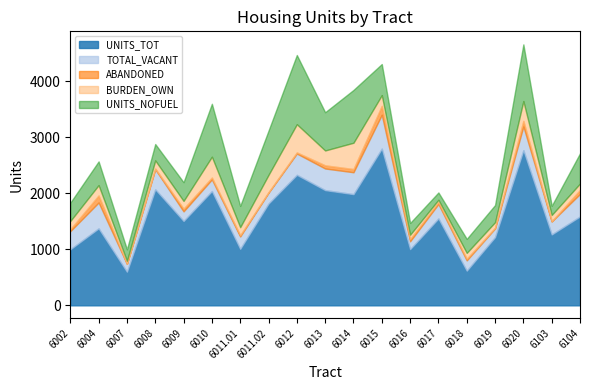

What is the lowest value of the UNITS_TOT series?

600